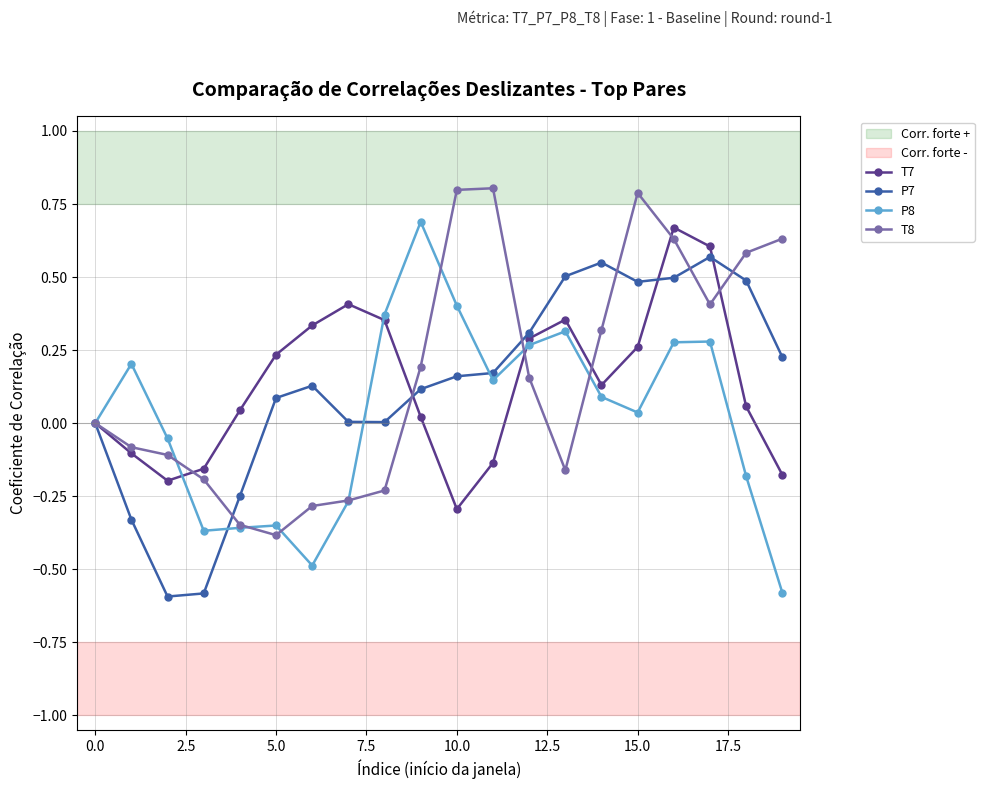

What is the greatest value displayed?

0.8